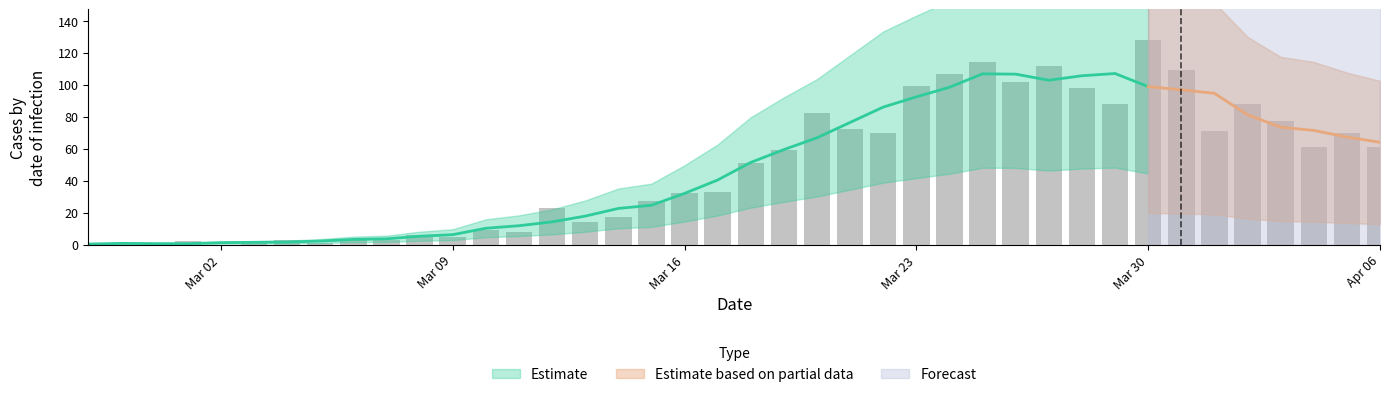

Rank the categories by value from highest to lowest.

2020-03-30, 2020-03-25, 2020-03-27, 2020-03-31, 2020-03-24, 2020-03-26, 2020-03-23, 2020-03-28, 2020-03-29, 2020-04-02, 2020-03-20, 2020-04-03, 2020-03-21, 2020-04-01, 2020-03-22, 2020-04-05, 2020-04-04, 2020-04-06, 2020-03-19, 2020-03-18, 2020-03-17, 2020-03-16, 2020-03-15, 2020-03-12, 2020-03-14, 2020-03-13, 2020-03-10, 2020-03-11, 2020-03-08, 2020-03-09, 2020-03-04, 2020-03-06, 2020-03-07, 2020-03-01, 2020-02-27, 2020-03-03, 2020-03-05, 2020-02-28, 2020-02-29, 2020-03-02